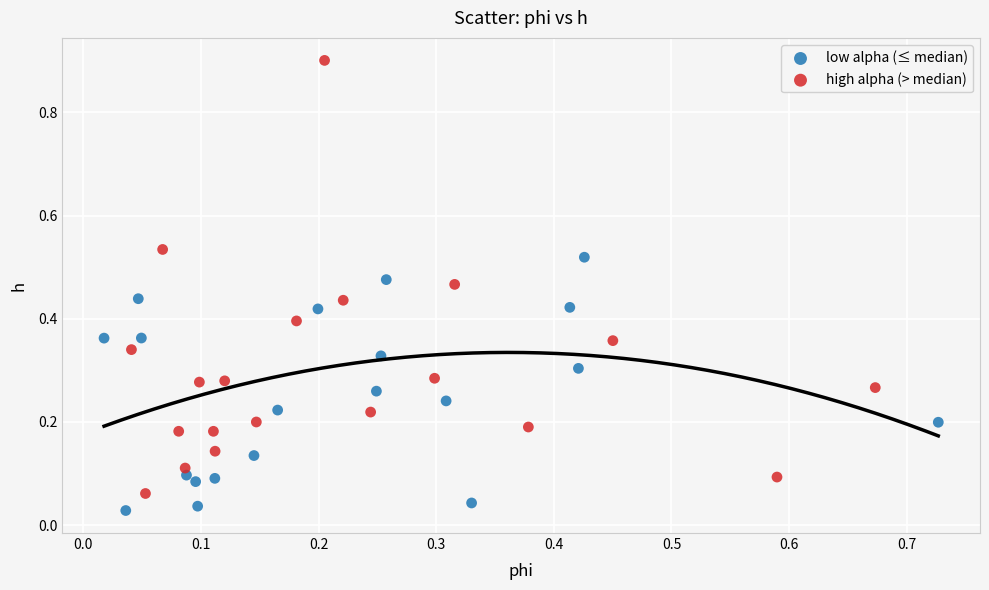

Which series has the largest Y range (max minus min)?

high alpha (> median)